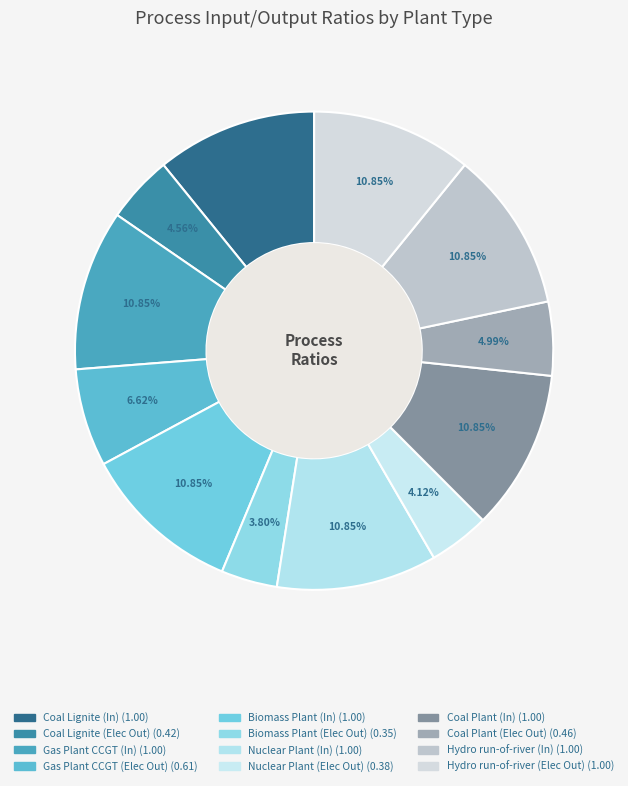

Is Coal Lignite (Elec Out) the majority of the pie?

No